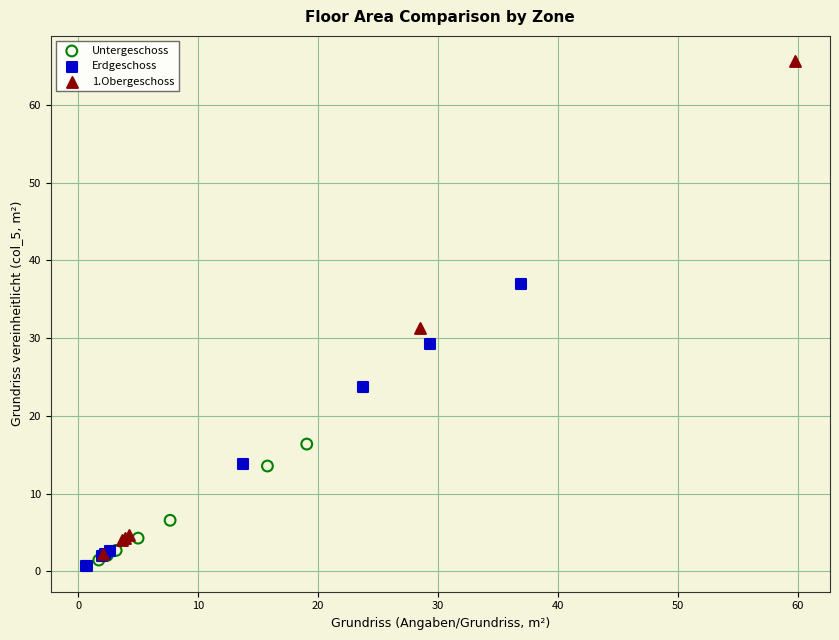

Which series has the widest spread of Y values?

1.Obergeschoss